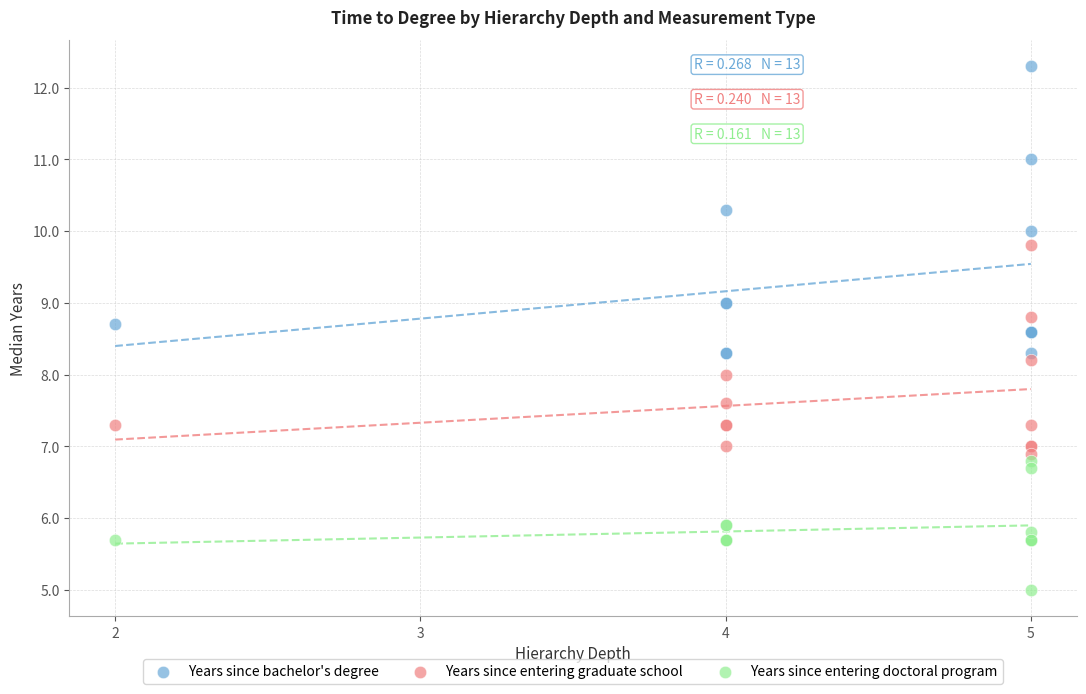

Which series contains the lowest Y value?

Years since entering doctoral program